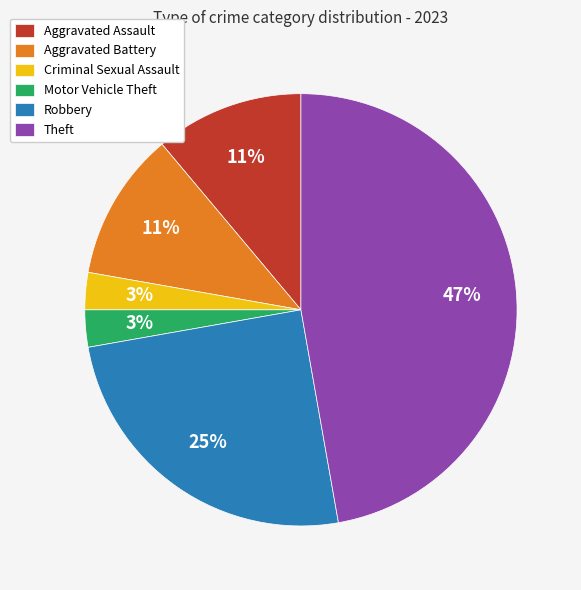

The Theft slice represents 37% of the pie. True or false?

False